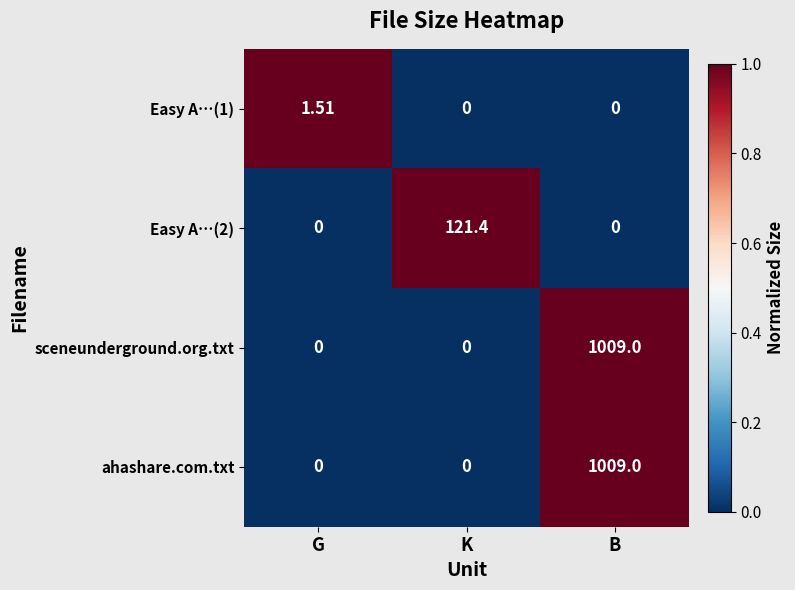

How many data points does each series have?

3